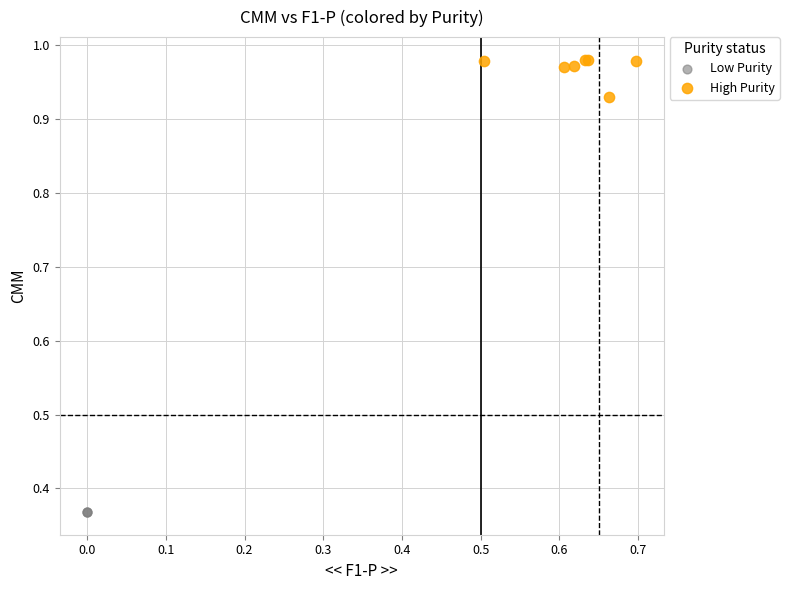

Which series reaches the minimum Y coordinate?

Low Purity